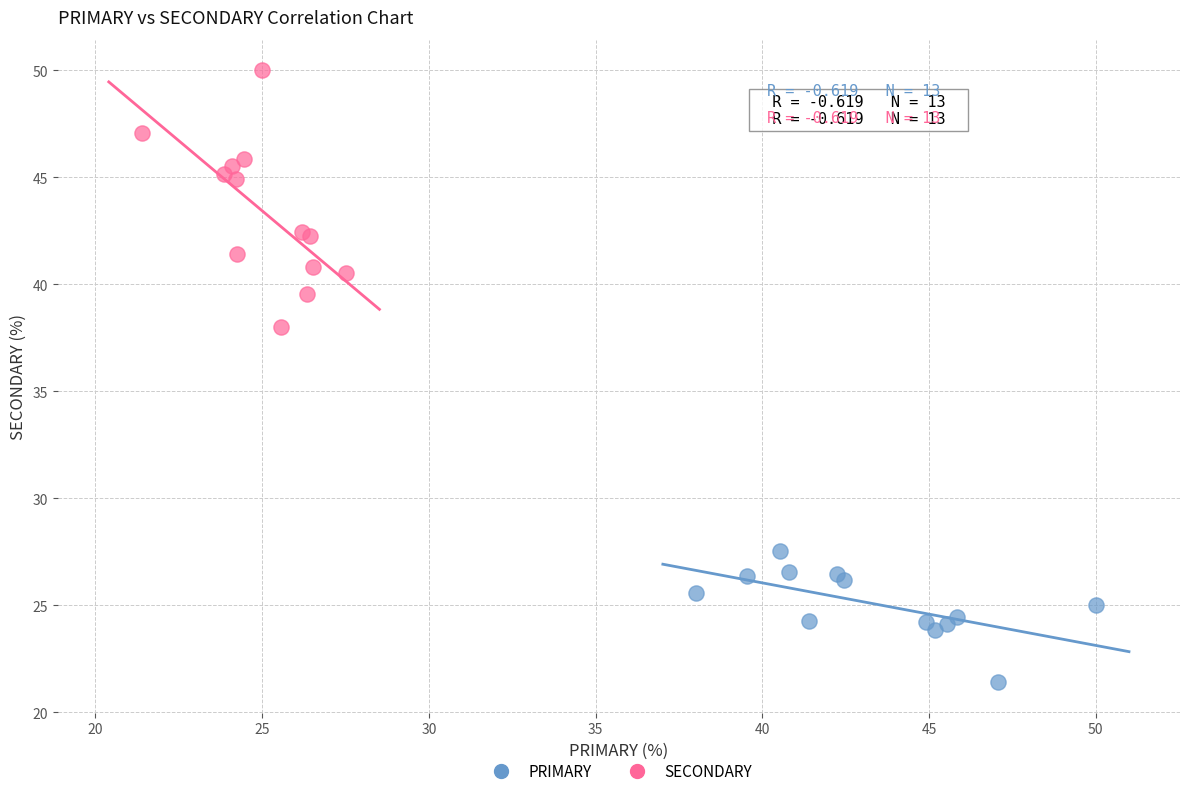

Which series reaches the maximum Y coordinate?

SECONDARY